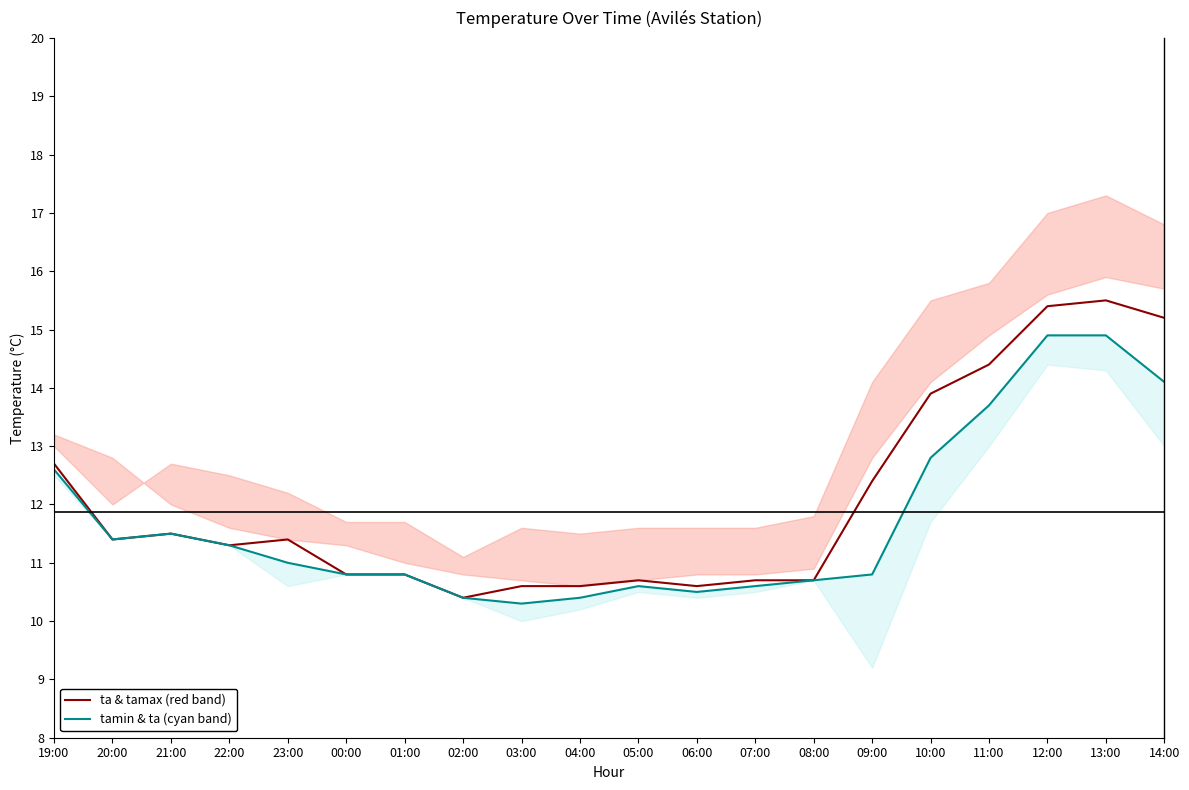

List the series in order of their peak value, highest first.

ta & tamax (red band), tamin & ta (cyan band)